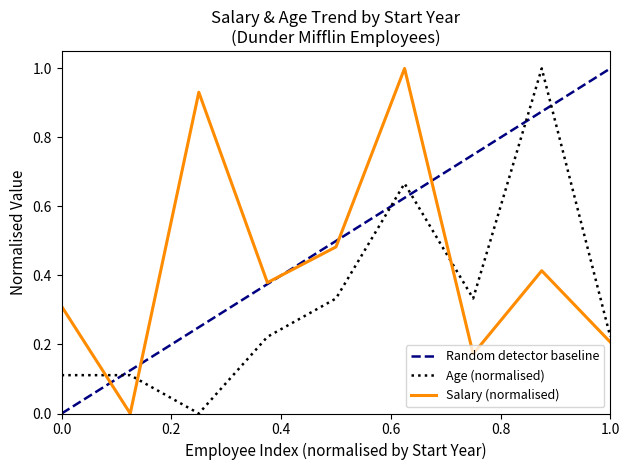

The value of Salary (normalised) at 0.0 is 0.5. True or false?

False